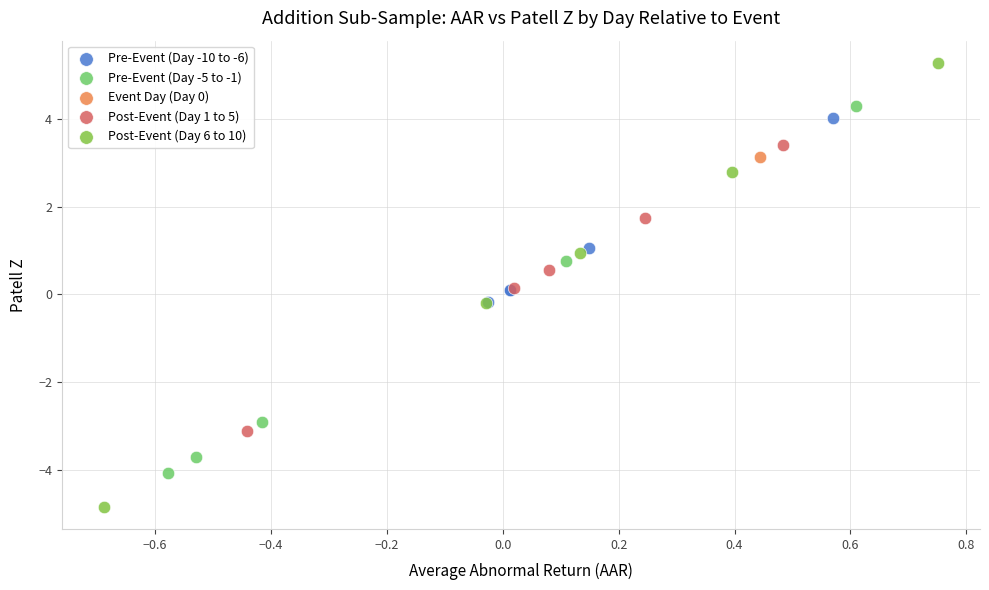

What are all the series names shown in the legend?

Pre-Event (Day -10 to -6), Pre-Event (Day -5 to -1), Event Day (Day 0), Post-Event (Day 1 to 5), Post-Event (Day 6 to 10)